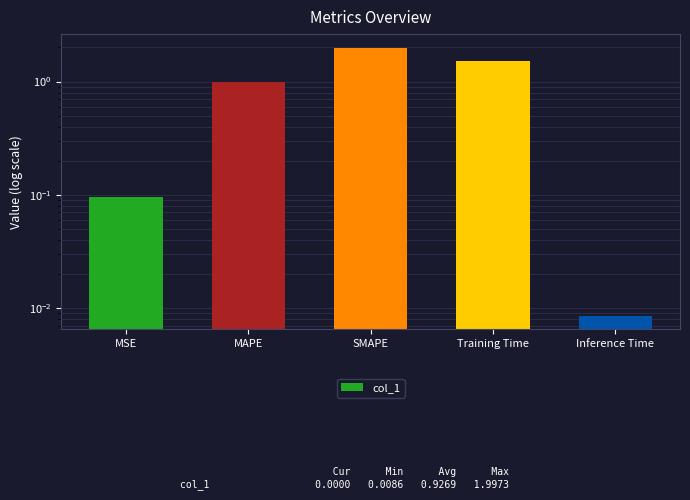

Does the chart contain any negative values?

No